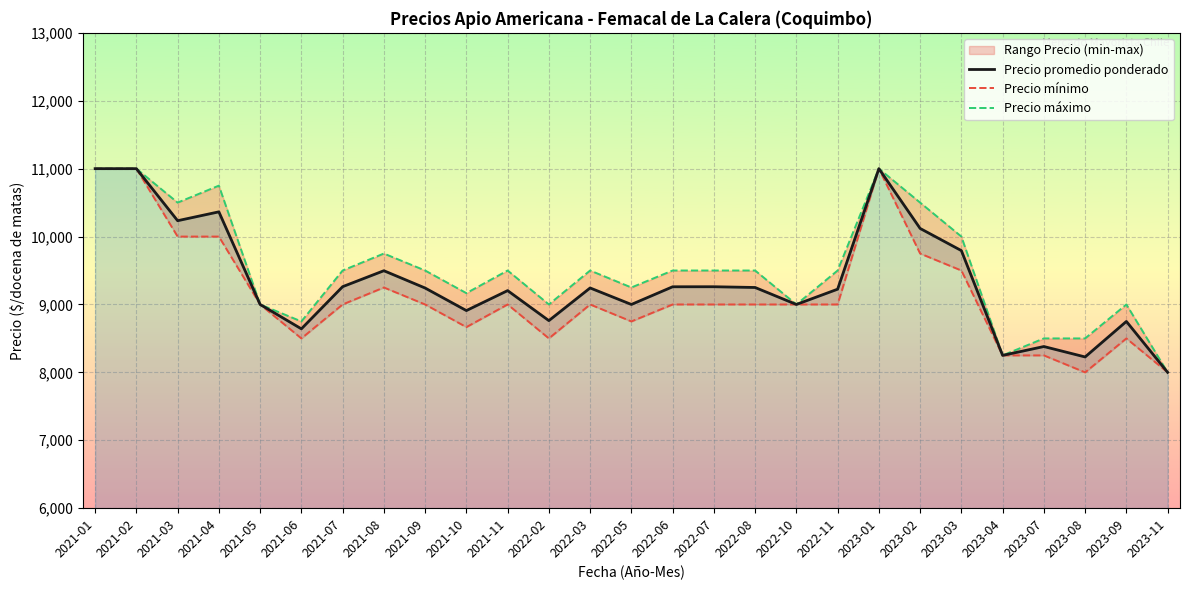

Reading left to right, list all the values displayed in this chart.

Precio promedio ponderado: 2021-01=11000.0	2021-02=11000.0	2021-03=10233.5	2021-04=10364.0	2021-05=9000.0	2021-06=8641.0	2021-07=9262.0	2021-08=9497.0	2021-09=9242.0	2021-10=8910.0	2021-11=9204.0	2022-02=8762.0	2022-03=9243.0	2022-05=9000.0	2022-06=9260.5	2022-07=9261.0	2022-08=9250.0	2022-10=9000.0	2022-11=9225.0	2023-01=11000.0	2023-02=10119.5	2023-03=9793.0	2023-04=8250.0	2023-07=8380.5	2023-08=8227.0	2023-09=8750.0	2023-11=8000.0
Precio mínimo: 2021-01=11000.0	2021-02=11000.0	2021-03=10000.0	2021-04=10000.0	2021-05=9000.0	2021-06=8500.0	2021-07=9000.0	2021-08=9250.0	2021-09=9000.0	2021-10=8666.7	2021-11=9000.0	2022-02=8500.0	2022-03=9000.0	2022-05=8750.0	2022-06=9000.0	2022-07=9000.0	2022-08=9000.0	2022-10=9000.0	2022-11=9000.0	2023-01=11000.0	2023-02=9750.0	2023-03=9500.0	2023-04=8250.0	2023-07=8250.0	2023-08=8000.0	2023-09=8500.0	2023-11=8000.0
Precio máximo: 2021-01=11000.0	2021-02=11000.0	2021-03=10500.0	2021-04=10750.0	2021-05=9000.0	2021-06=8750.0	2021-07=9500.0	2021-08=9750.0	2021-09=9500.0	2021-10=9166.7	2021-11=9500.0	2022-02=9000.0	2022-03=9500.0	2022-05=9250.0	2022-06=9500.0	2022-07=9500.0	2022-08=9500.0	2022-10=9000.0	2022-11=9500.0	2023-01=11000.0	2023-02=10500.0	2023-03=10000.0	2023-04=8250.0	2023-07=8500.0	2023-08=8500.0	2023-09=9000.0	2023-11=8000.0